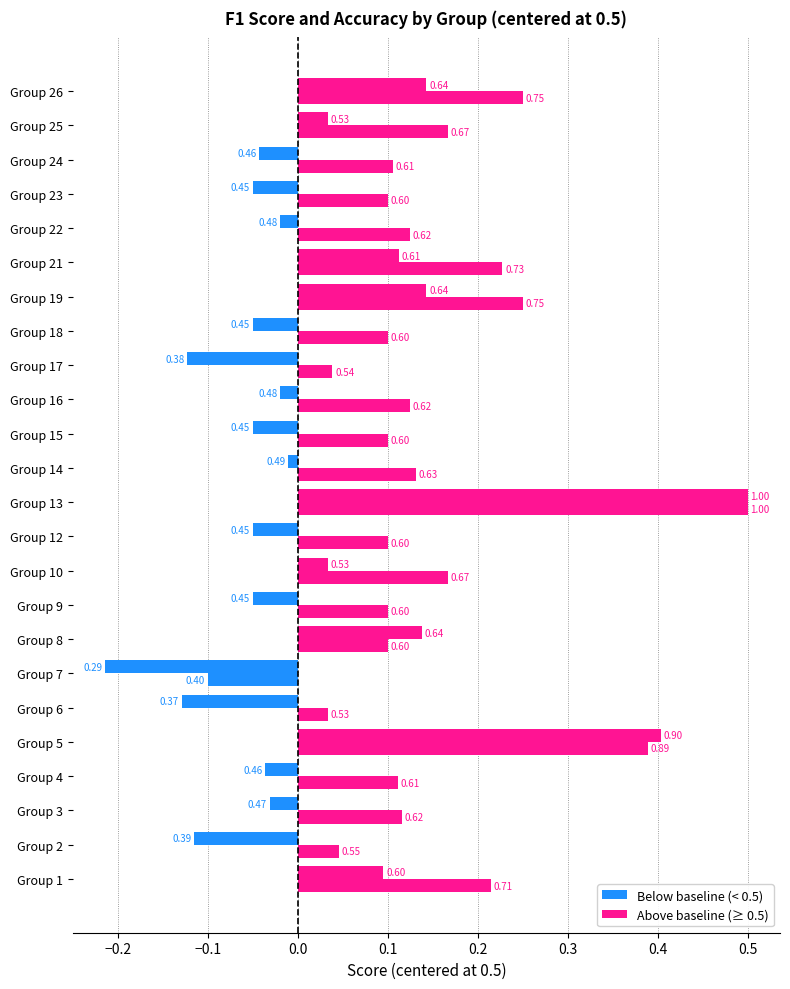

The value of accuracy at 24 is 0.3. True or false?

False